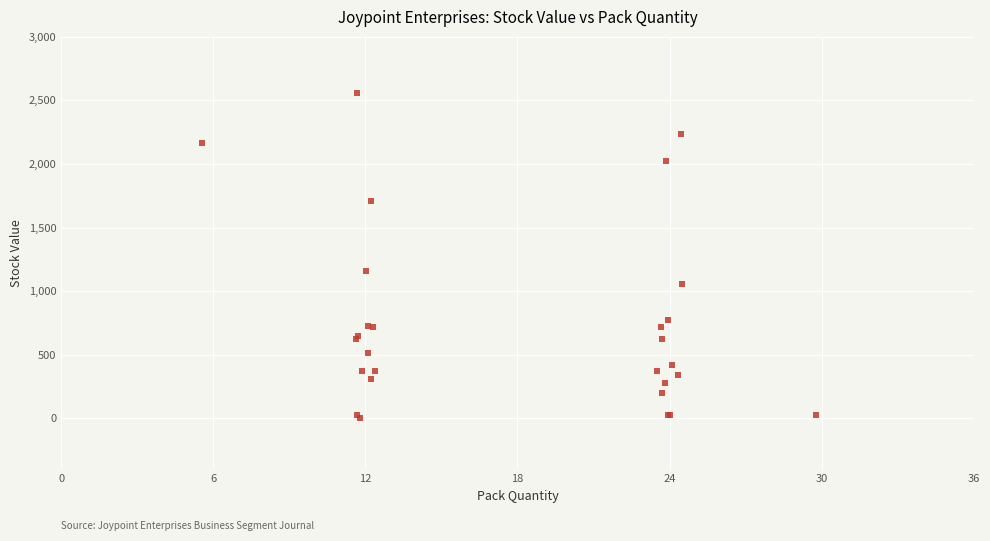

What Y value in the scatter plot is closest to 1279?

1159.8